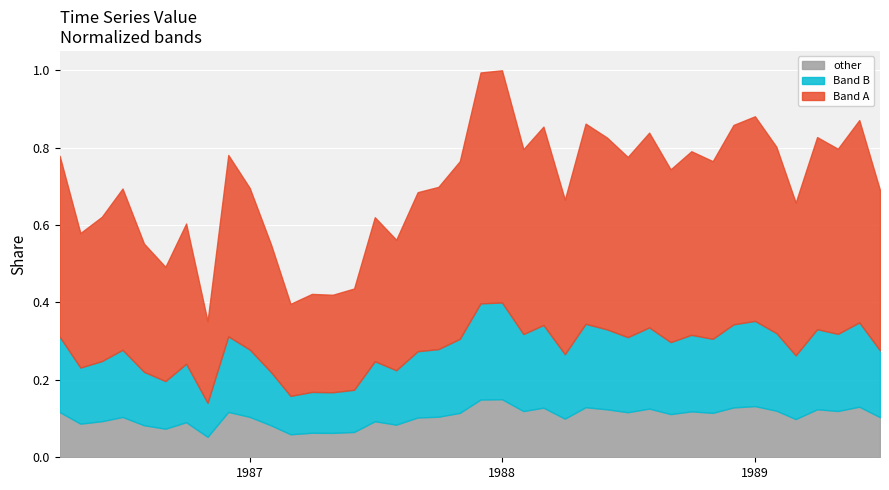

Reading left to right, what are all the values shown in this chart?

51.6	38.4	41.2	46.0	36.6	32.6	40.0	23.3	51.8	46.1	36.4	26.3	28.0	27.8	28.9	41.1	37.2	45.4	46.3	50.7	65.9	66.2	52.7	56.6	44.1	57.1	54.7	51.4	55.6	49.3	52.4	50.7	56.9	58.4	53.2	43.6	54.8	52.8	57.7	45.7